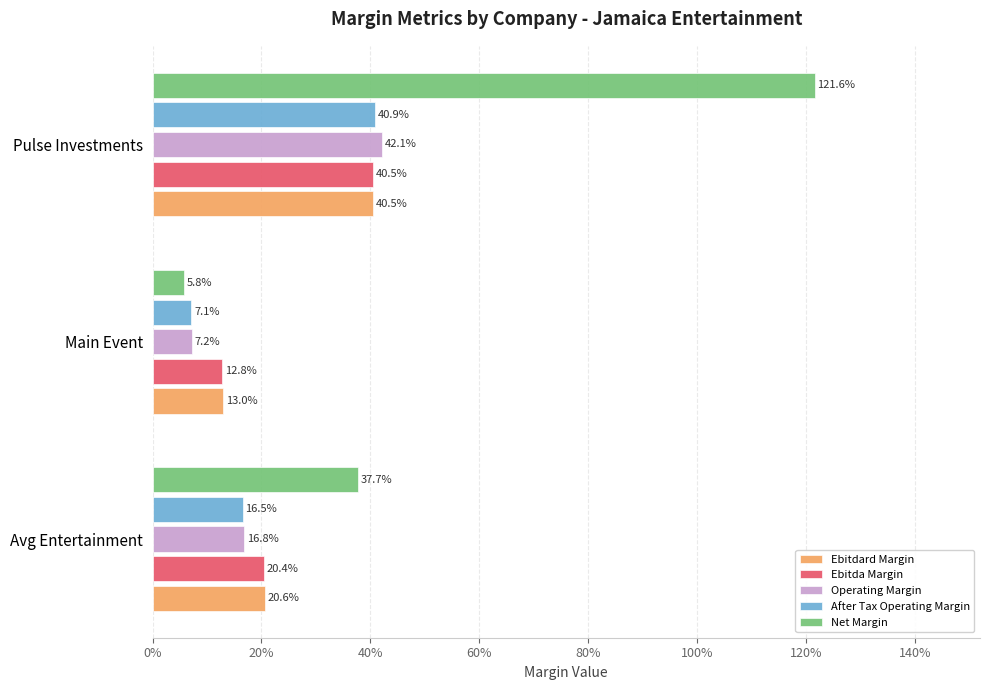

List the series in order of their peak value, lowest first.

Ebitdard Margin, Ebitda Margin, After Tax Operating Margin, Operating Margin, Net Margin